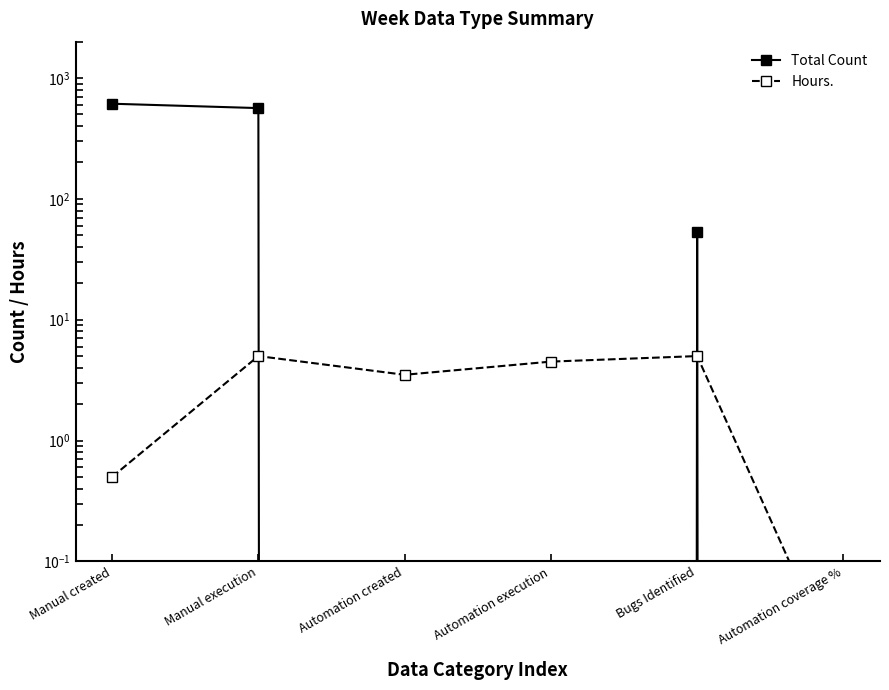

What is the label of the 5th point from the right?

Manual execution